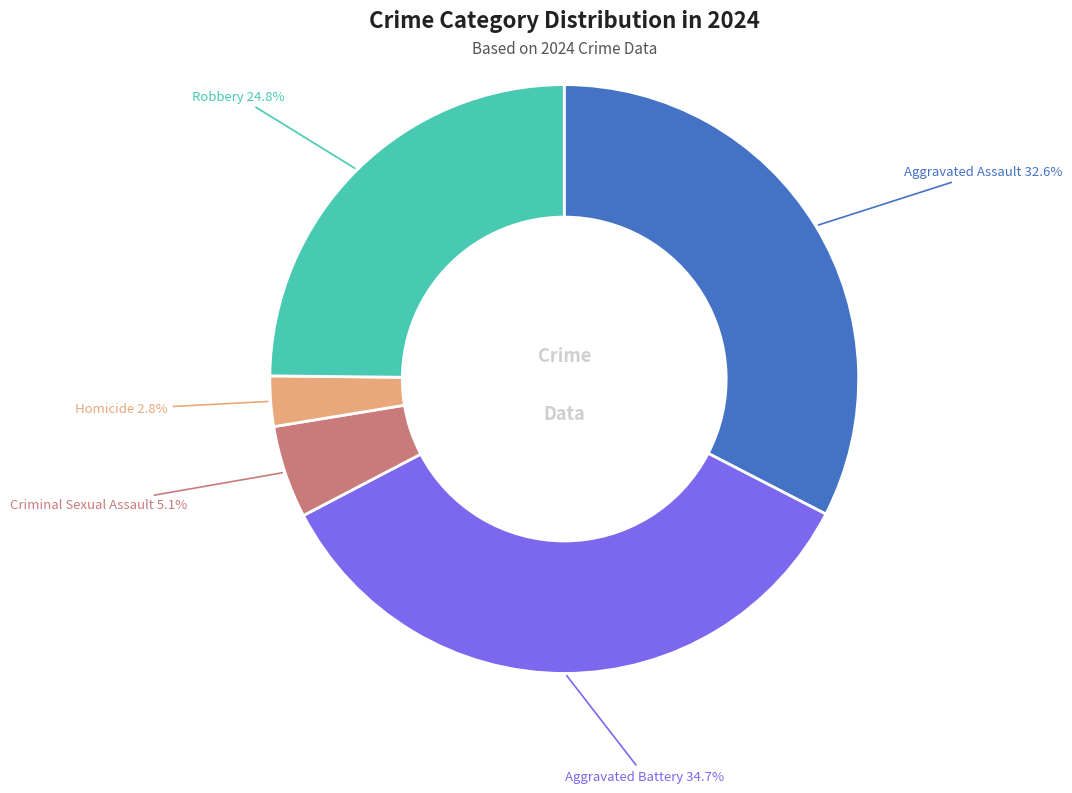

What percentage is the Aggravated Battery slice, to the nearest percent?

35%